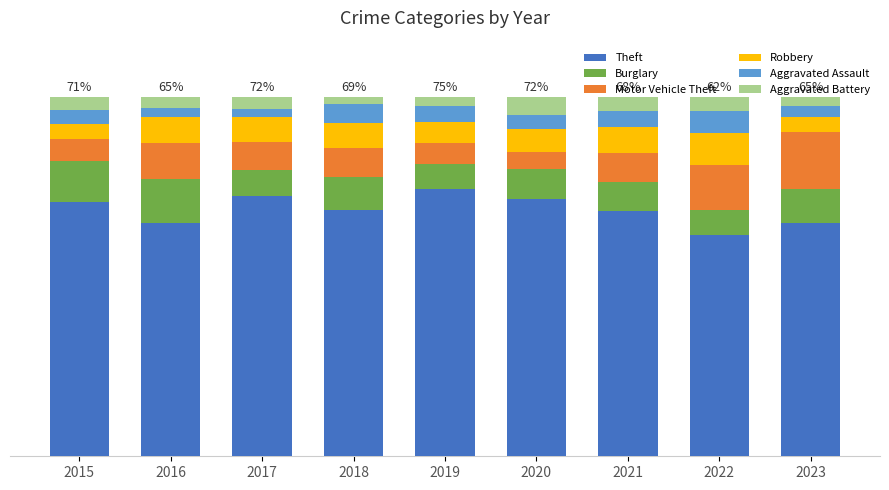

At which label does Motor Vehicle Theft first exceed 7?

2016